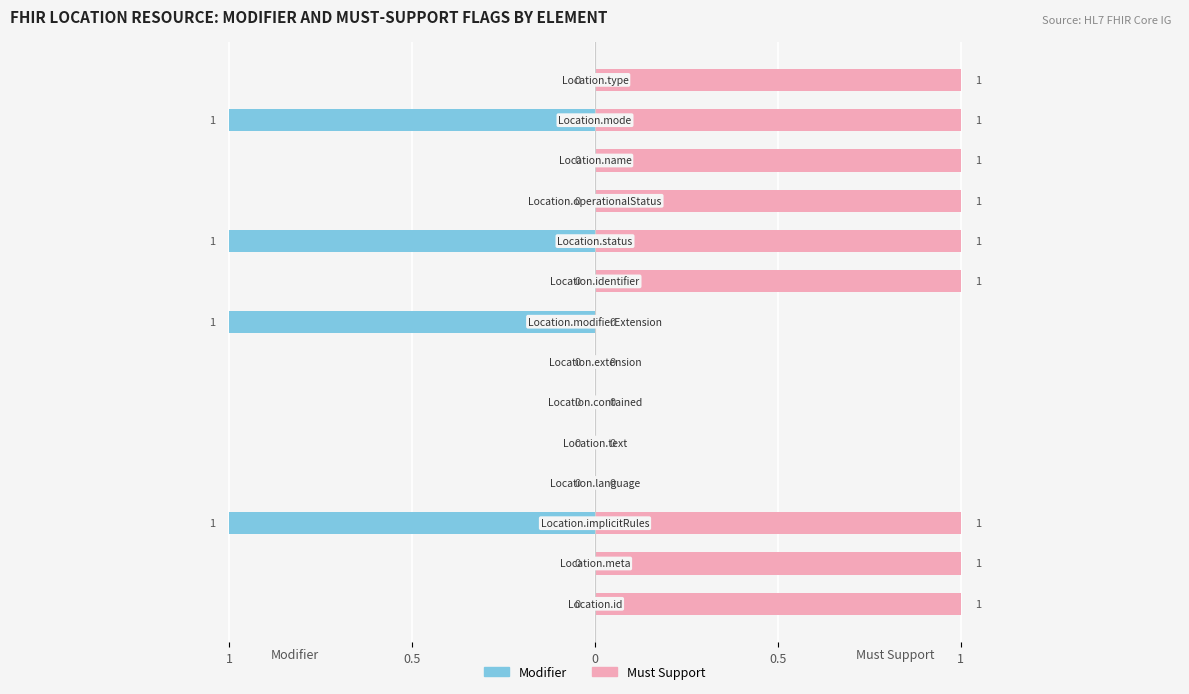

Which series has the widest spread of values?

Modifier